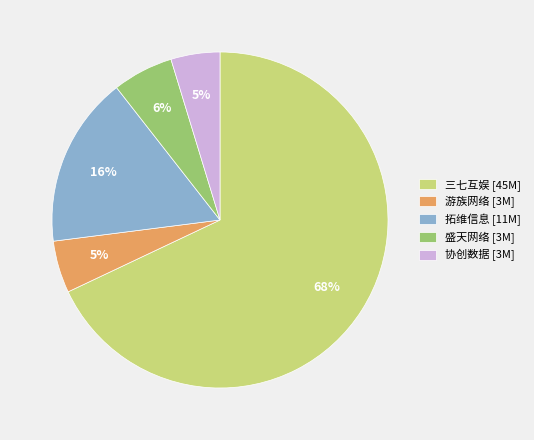

Count the number of slices in the pie.

5